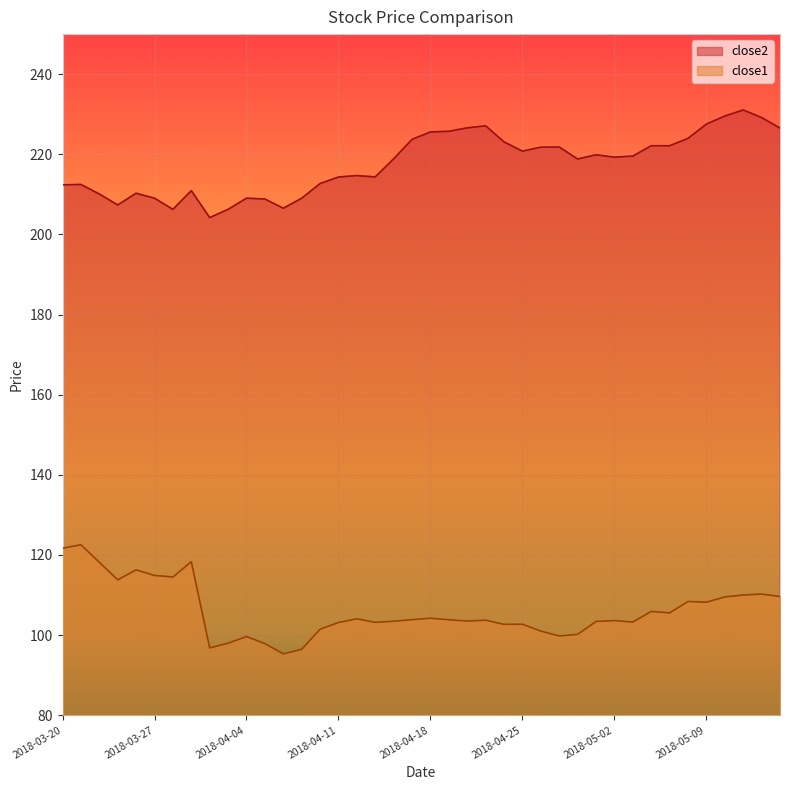

What is the difference between the highest and lowest values at 2018-04-09?

112.6